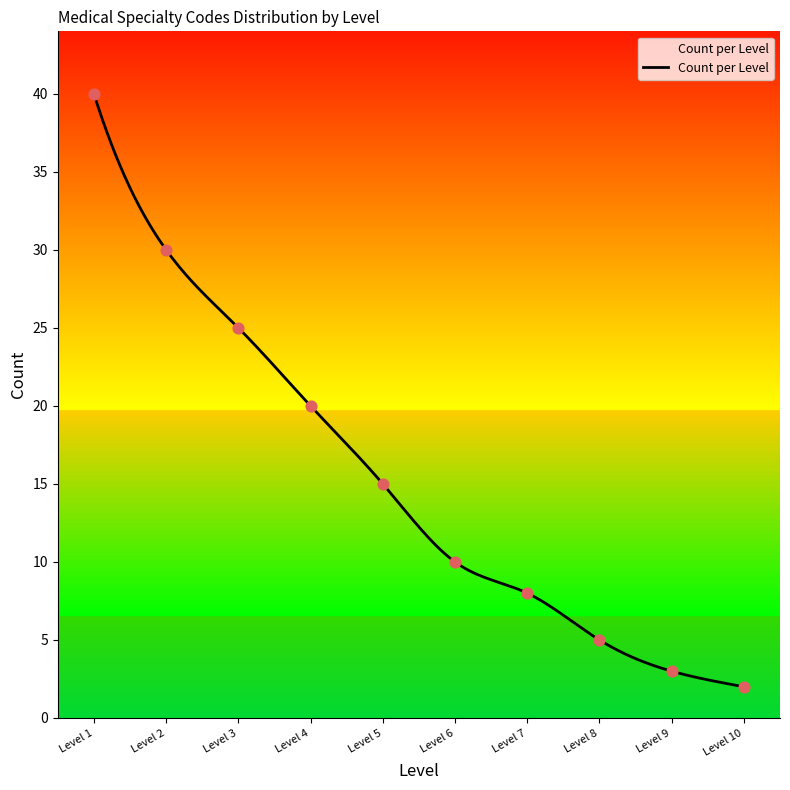

Approximately how many times larger is the value at Level 7 compared to Level 8?

1.6